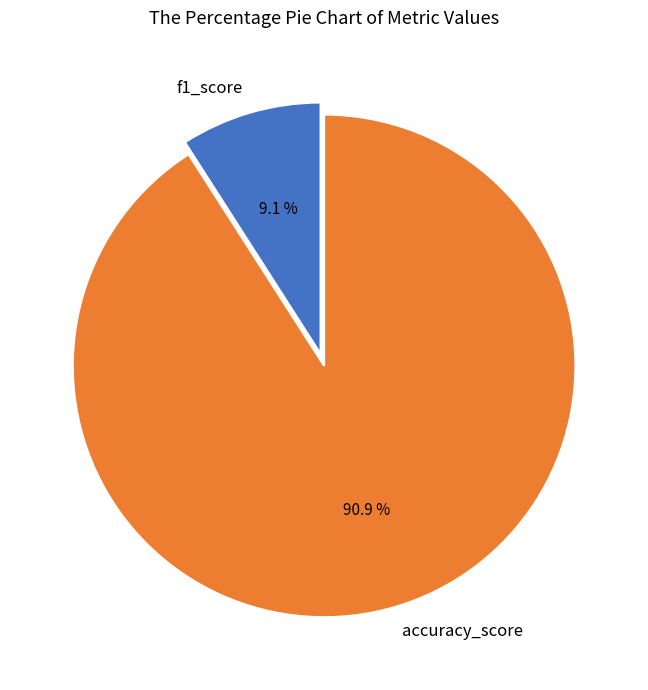

Does any single category account for the majority?

Yes